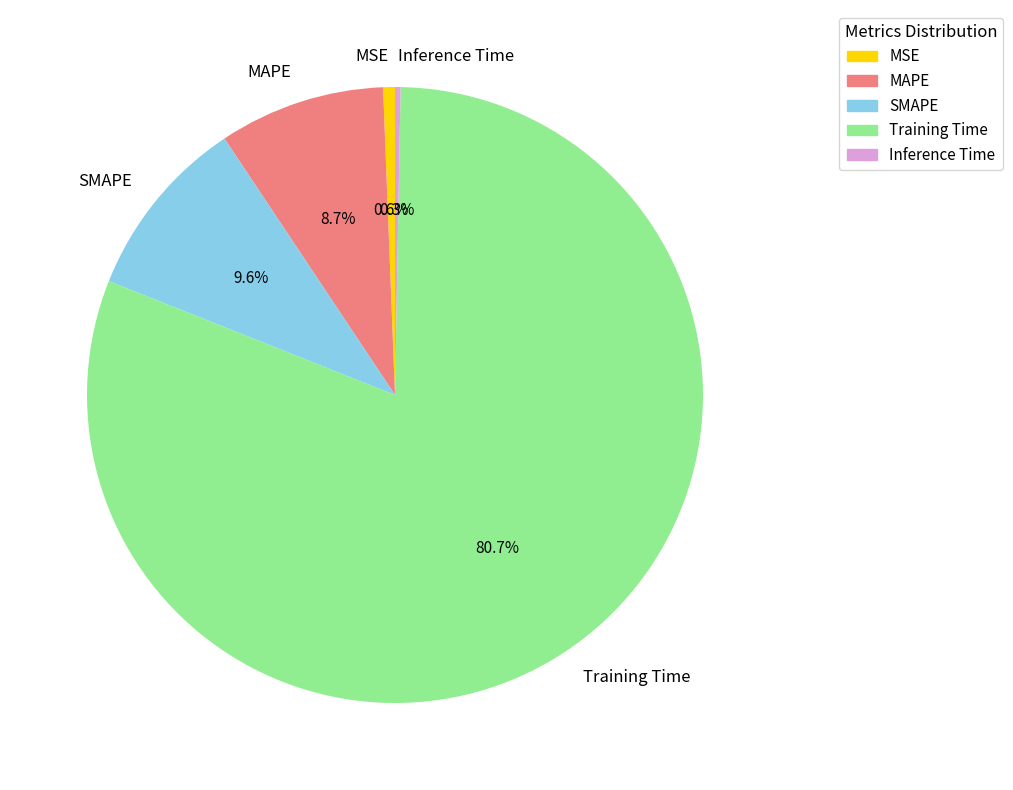

What is the largest slice in the pie chart?

Training Time